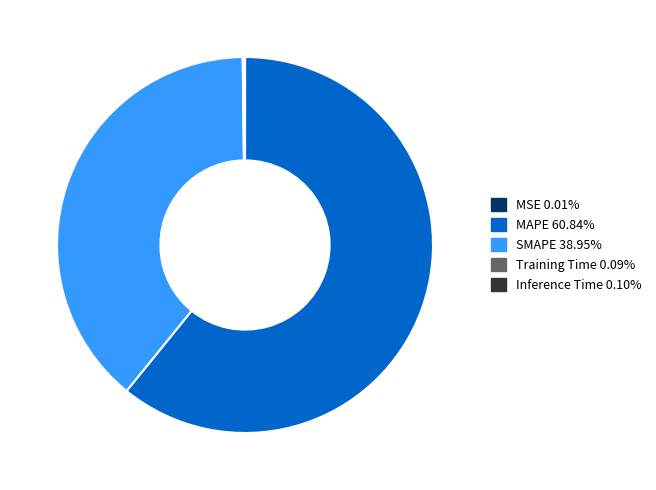

Is there any slice that represents more than half of the pie?

Yes